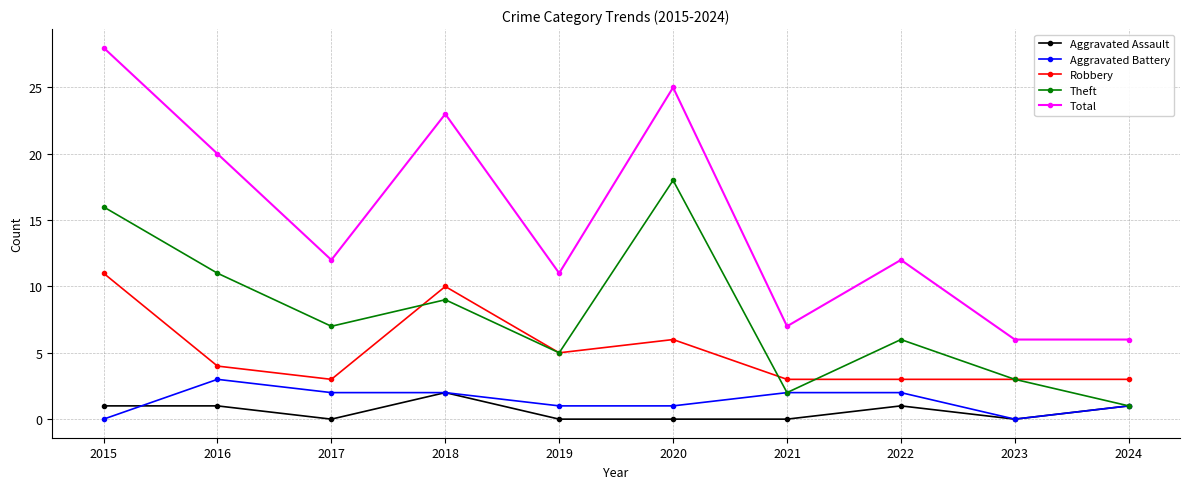

What is the maximum value shown in the chart?

28